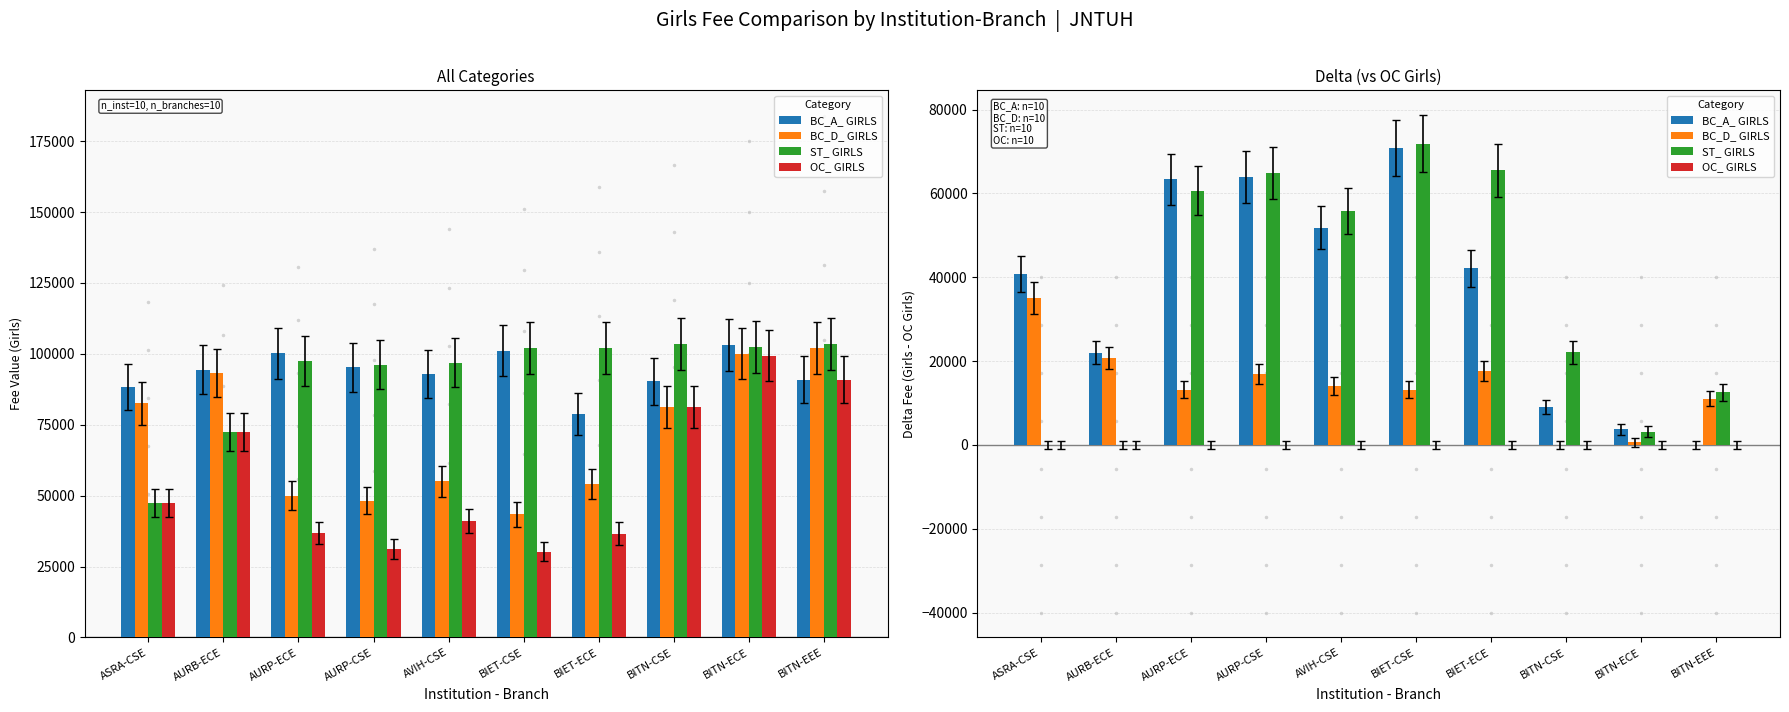

How many groups of bars are there?

10